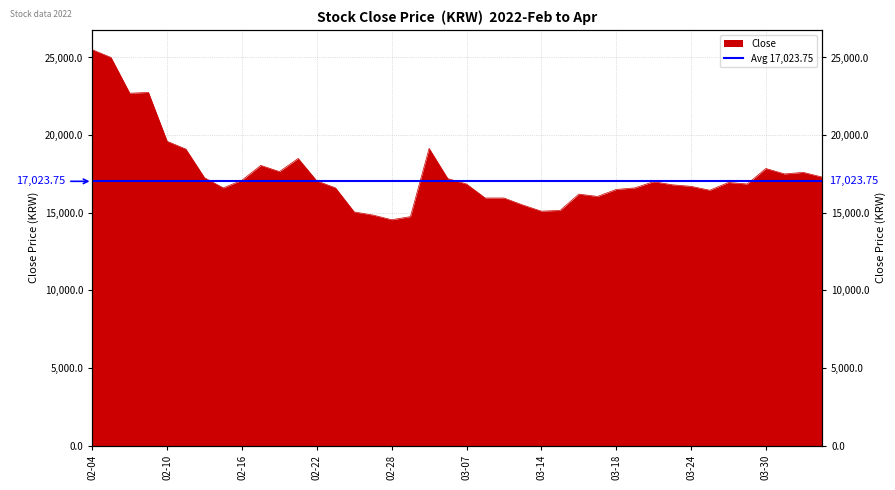

Reading right to left, what are all the values shown in this chart?

17300	17600	17500	17850	16850	16950	16450	16700	16800	17000	16600	16500	16050	16200	15150	15100	15500	15950	15950	16850	17200	19150	14750	14550	14850	15050	16600	17050	18500	17650	18050	17100	16600	17250	19100	19600	22750	22700	25000	25500